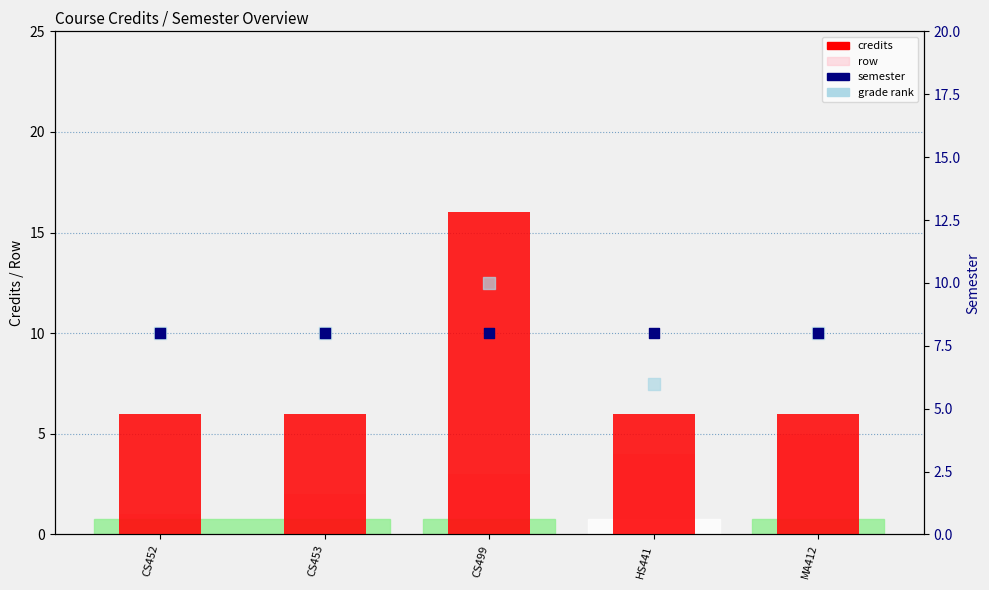

Which series reaches the minimum Y coordinate?

row